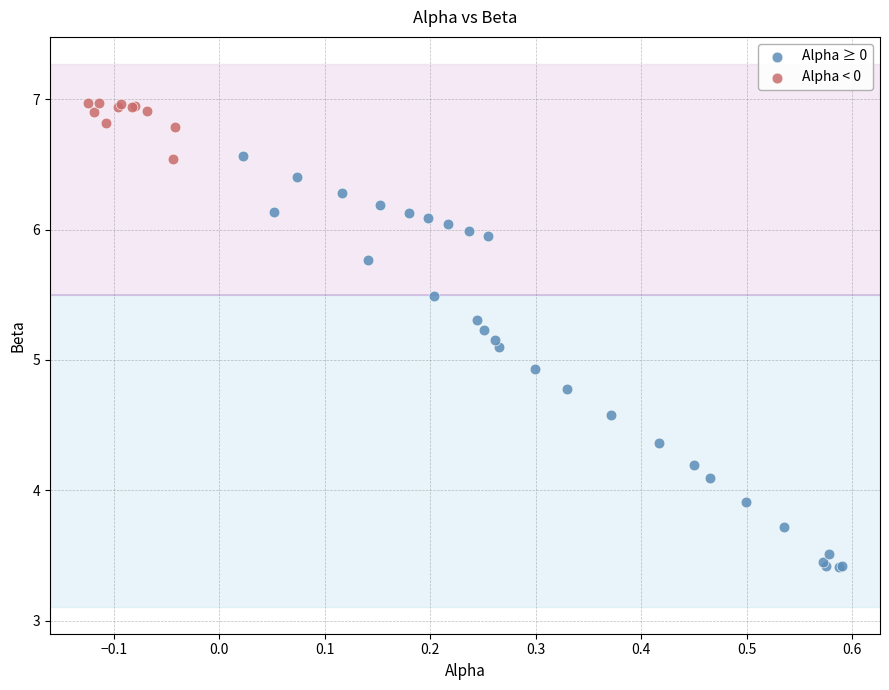

Which series contains the highest Y value?

Alpha < 0